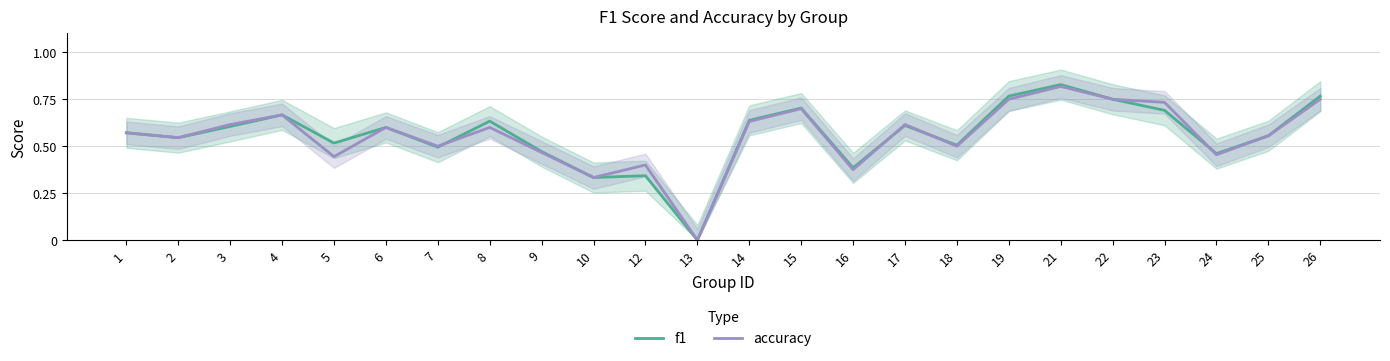

What is the highest value of the f1 series?

0.8